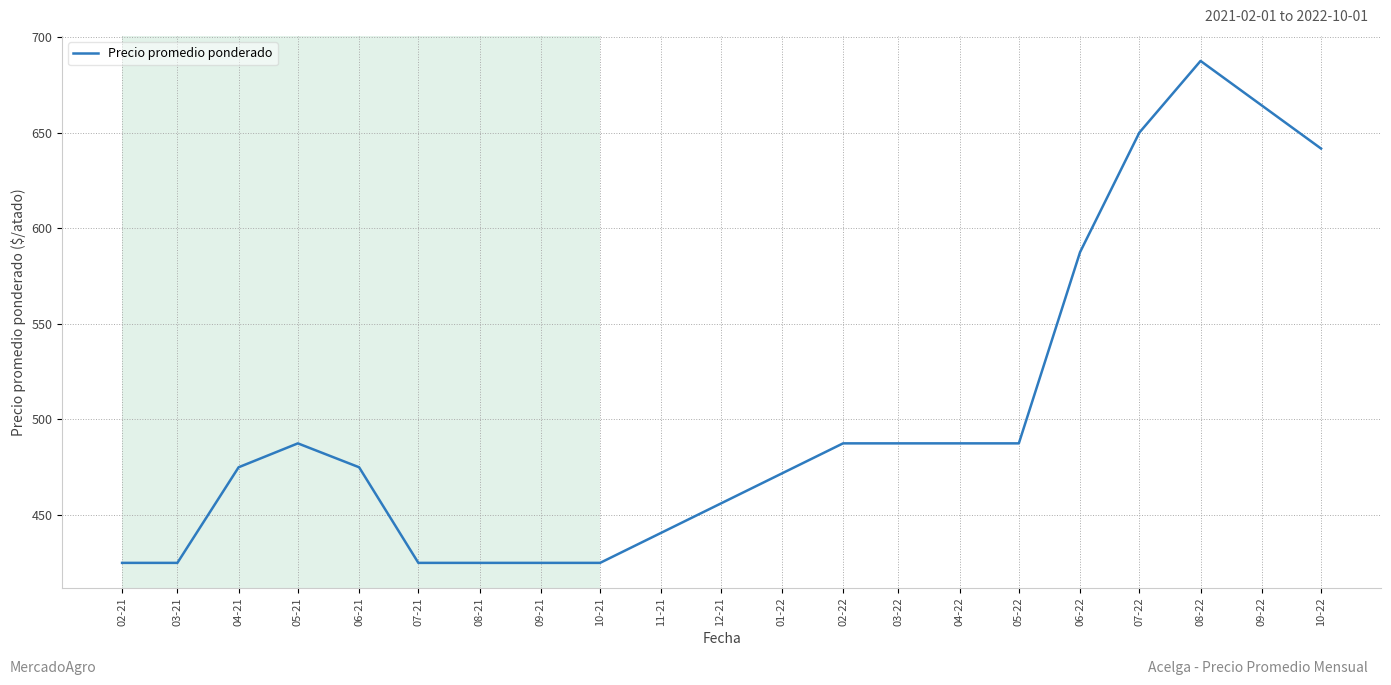

What position from the left is 10-22?

16